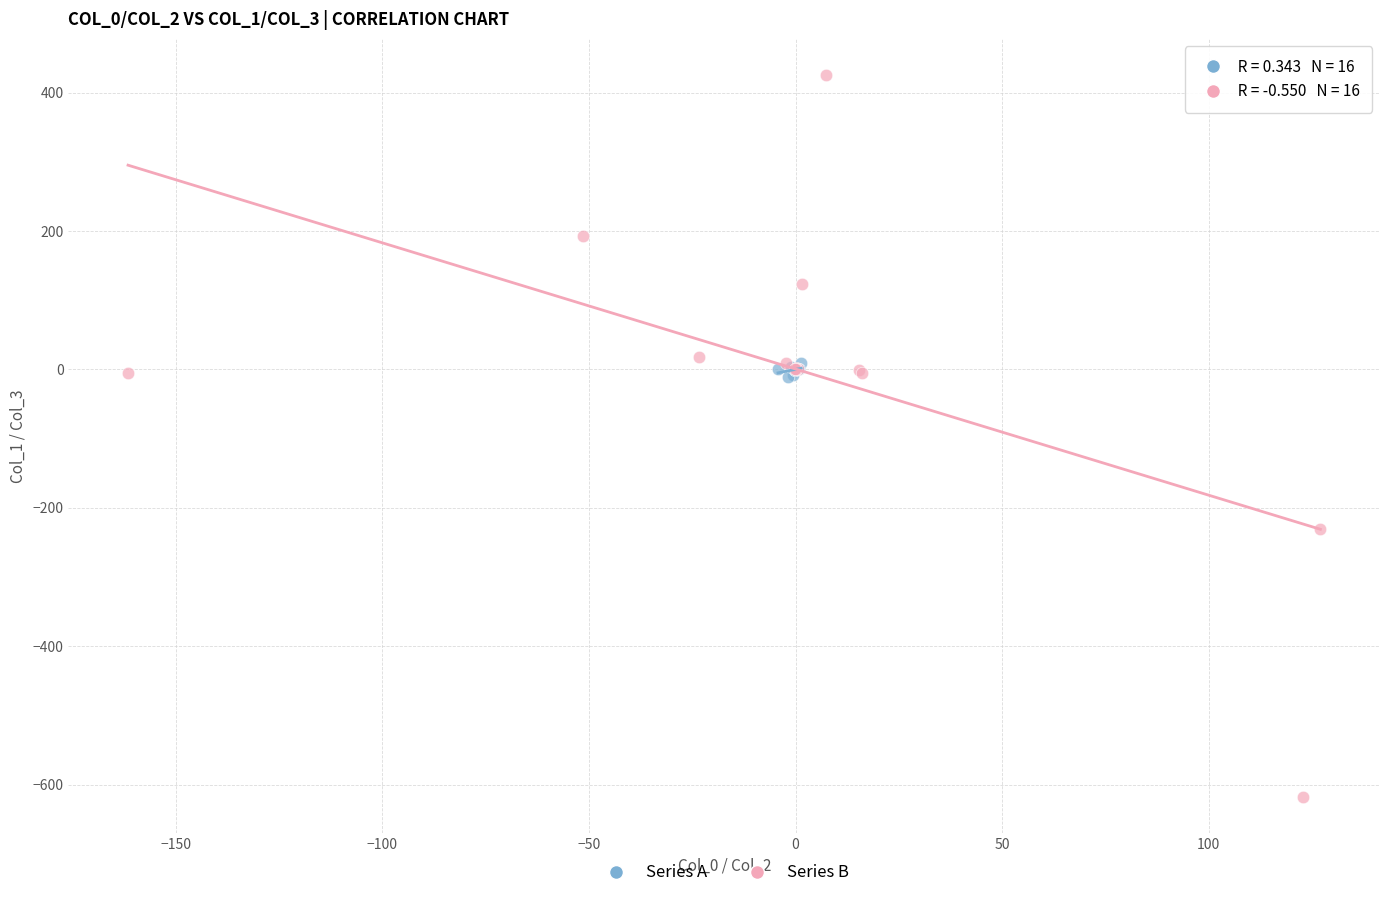

Which series contains the highest Y value?

Series B